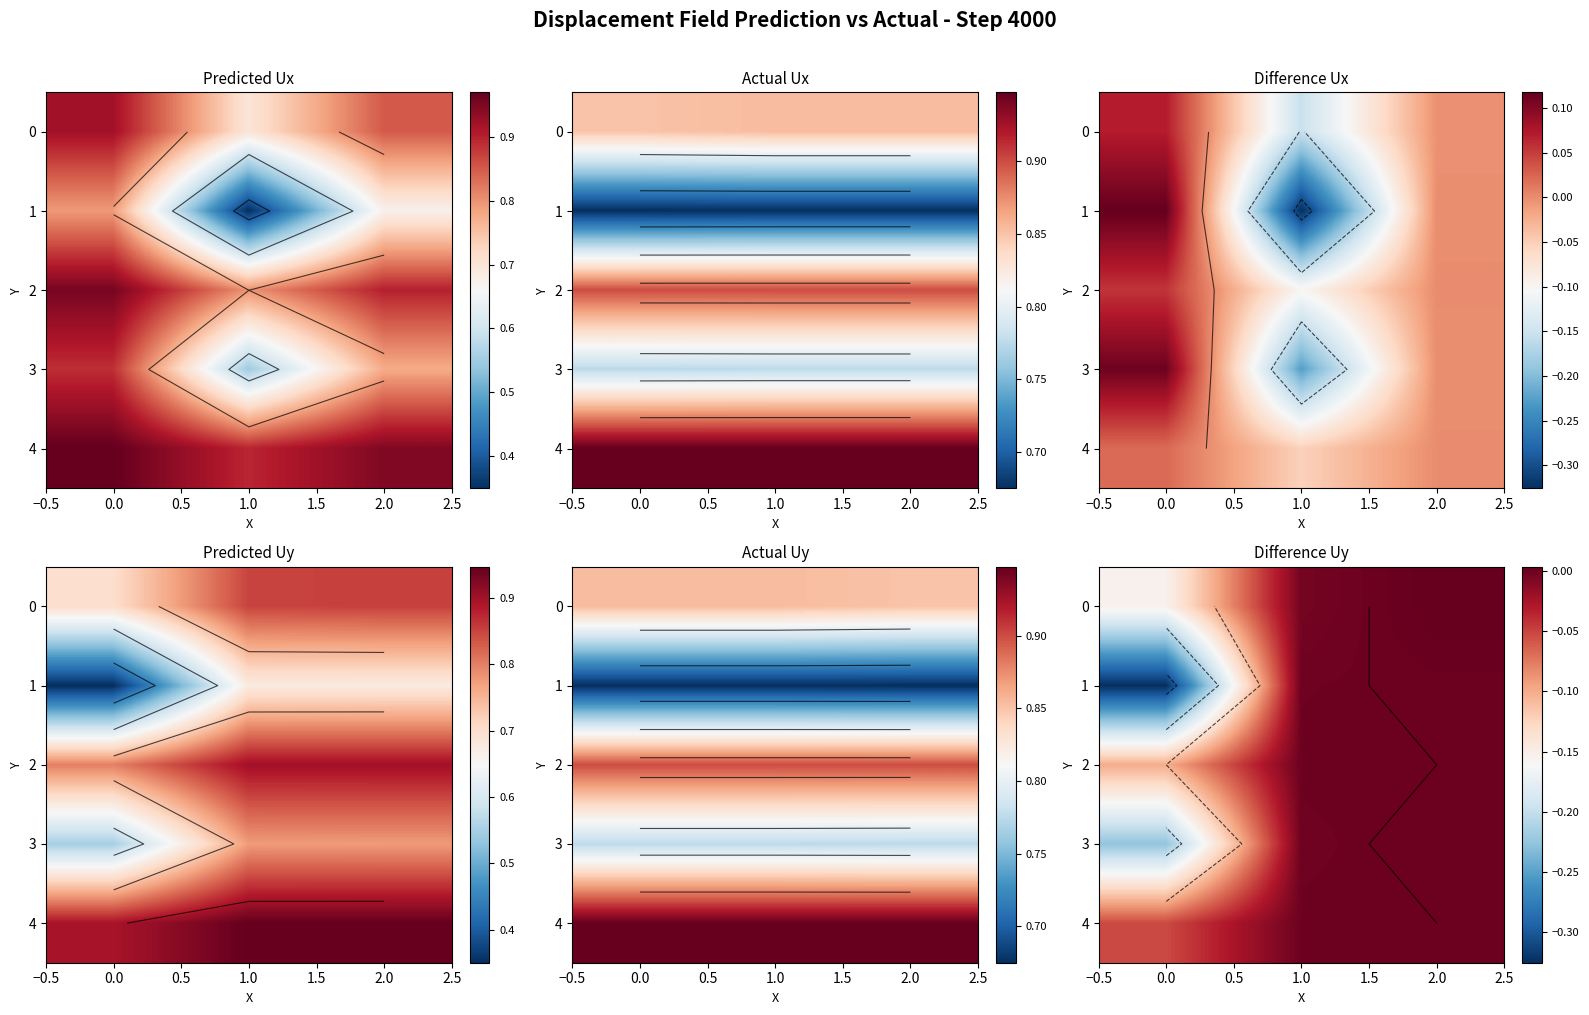

The 1 series shows -0.1 at 0.0. True or false?

False